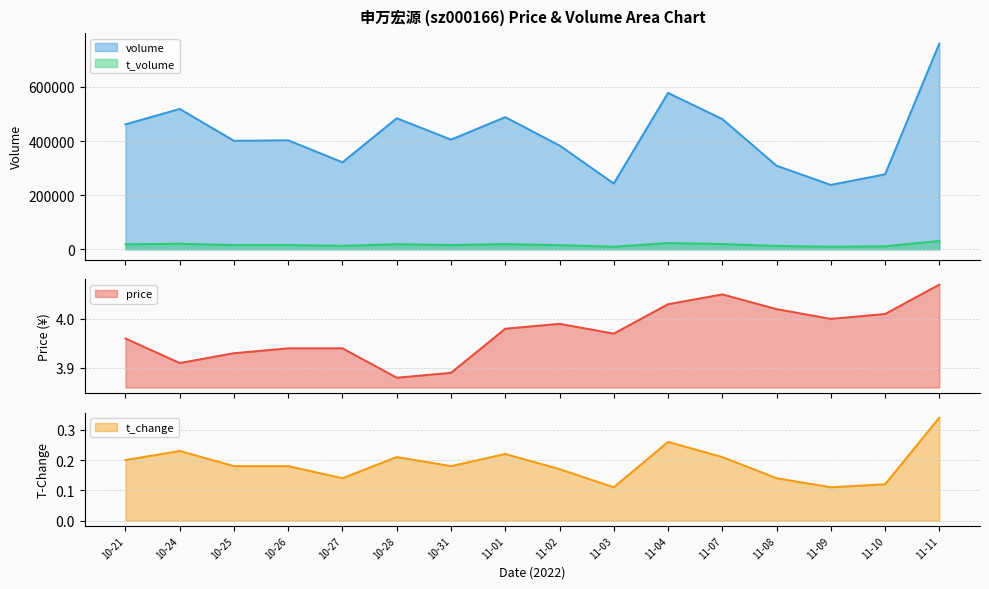

Which label corresponds to the largest value in the chart?

11-11